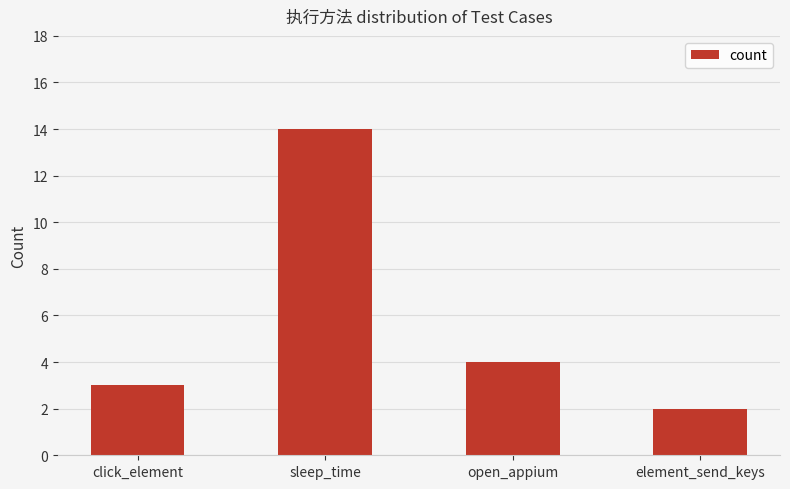

At which category does the chart reach its minimum across all series?

element_send_keys